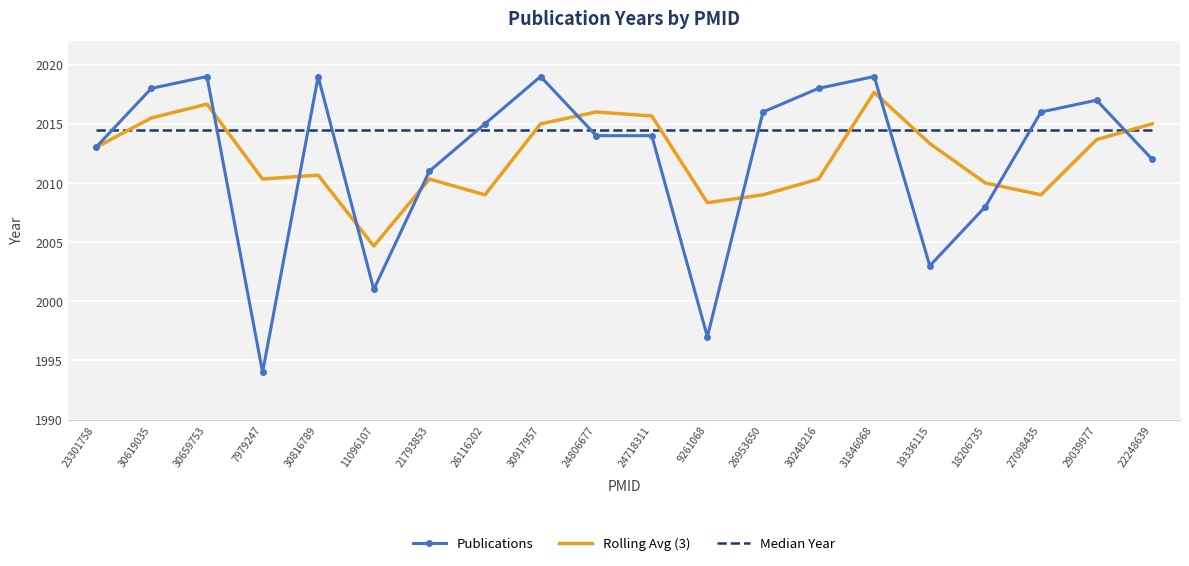

Which series has the largest range (max minus min)?

Publications